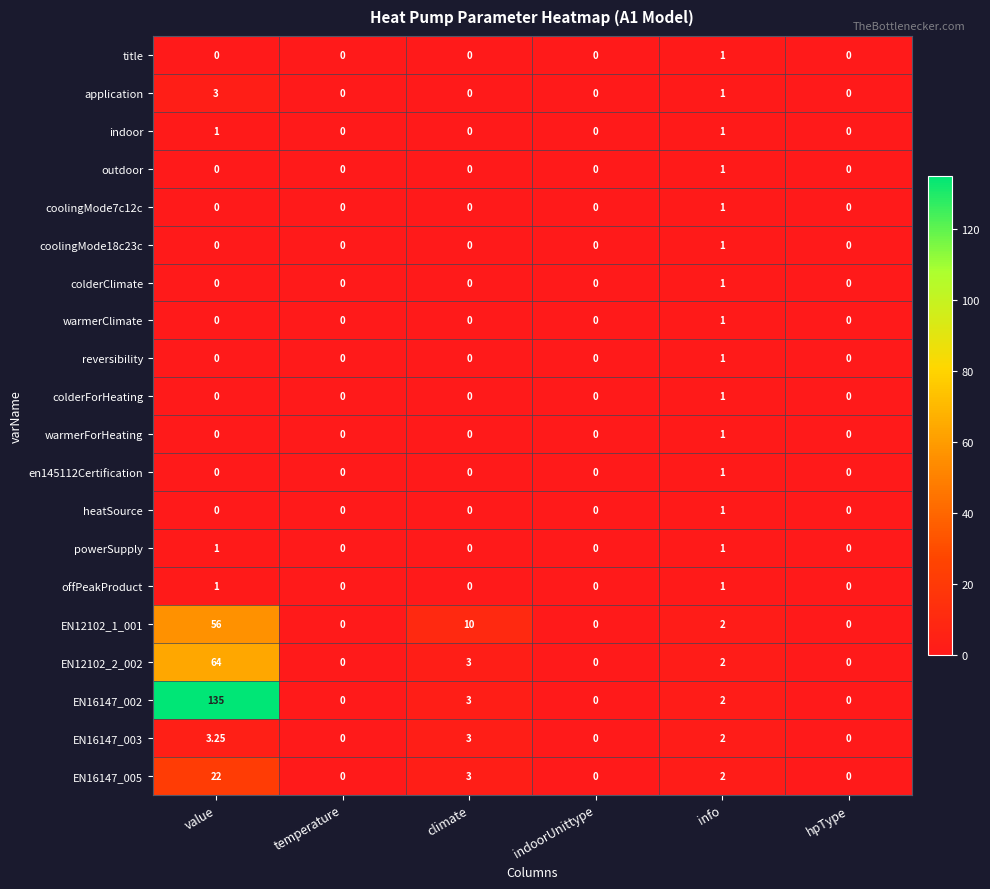

At which category is the sum across all series the highest?

value